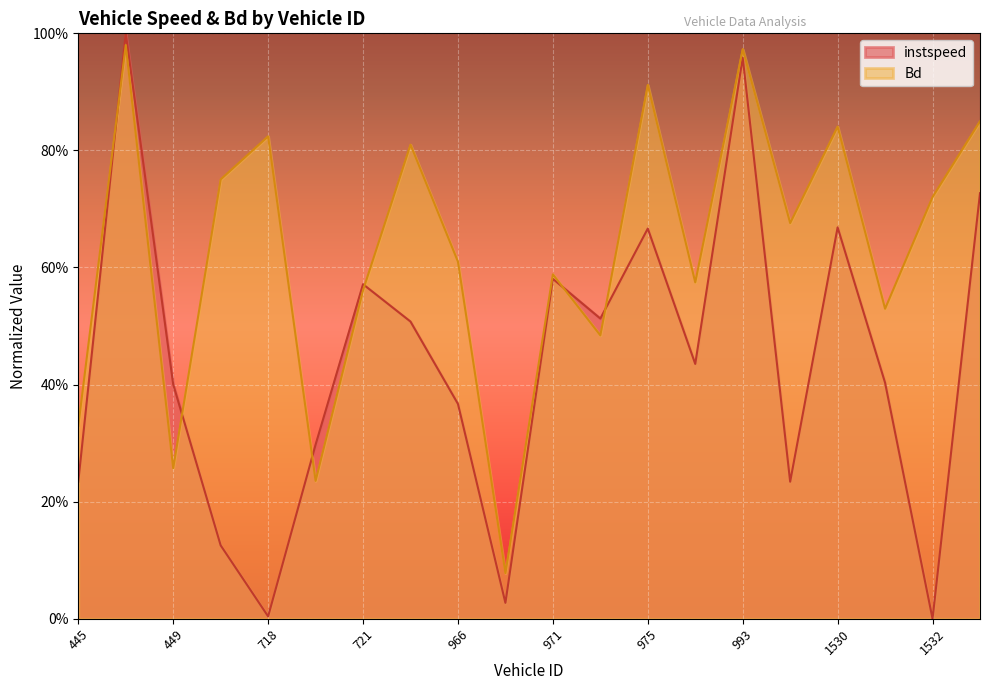

What is the sum of all instspeed values?

8.7